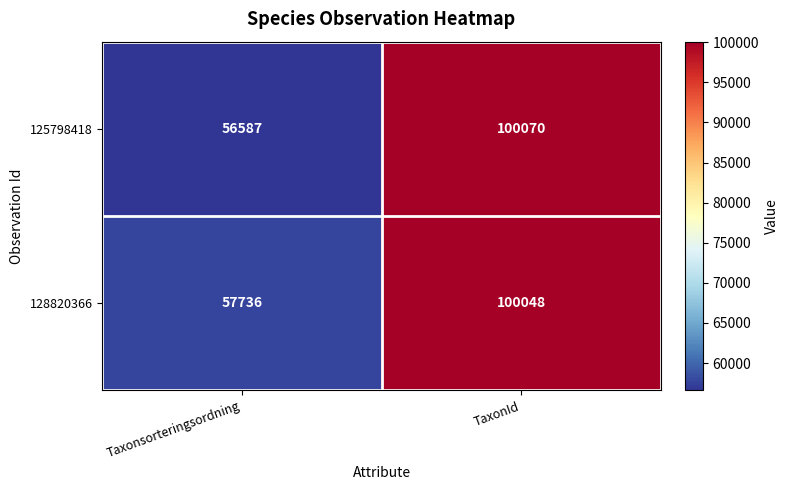

What value does the 128820366 series have at TaxonId, to the nearest 10?

100050